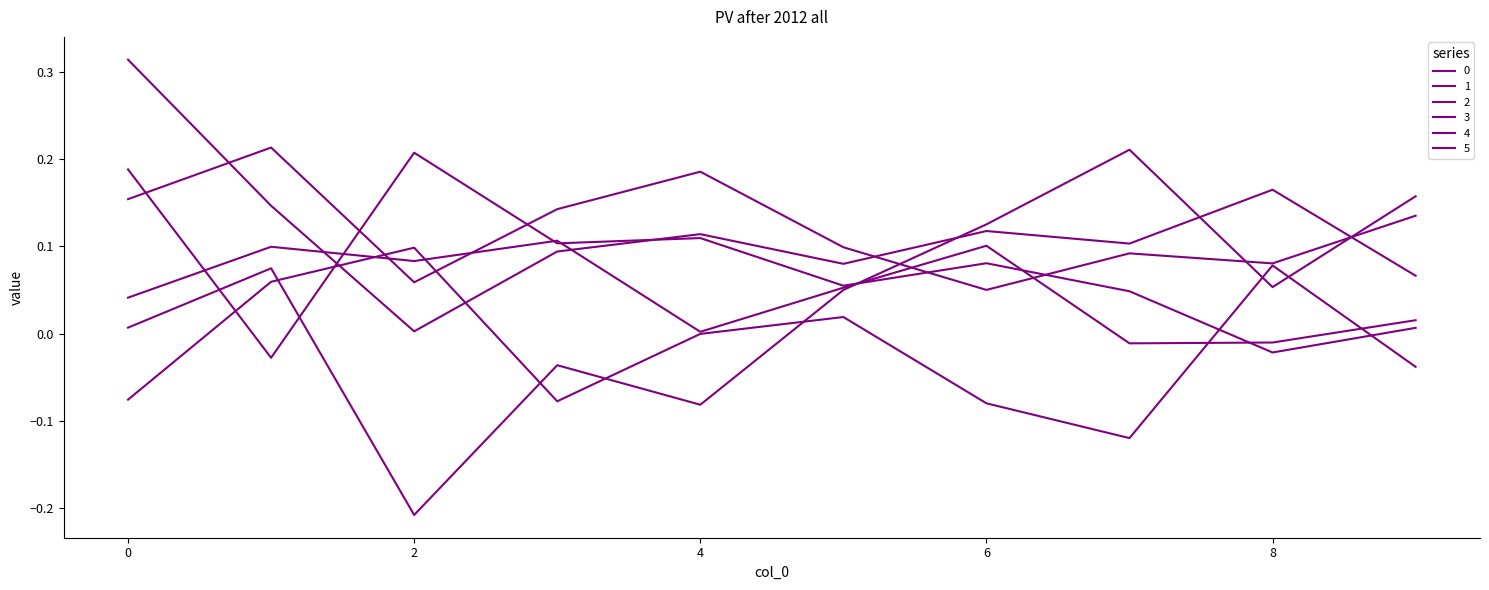

How many lines are shown in the chart?

6